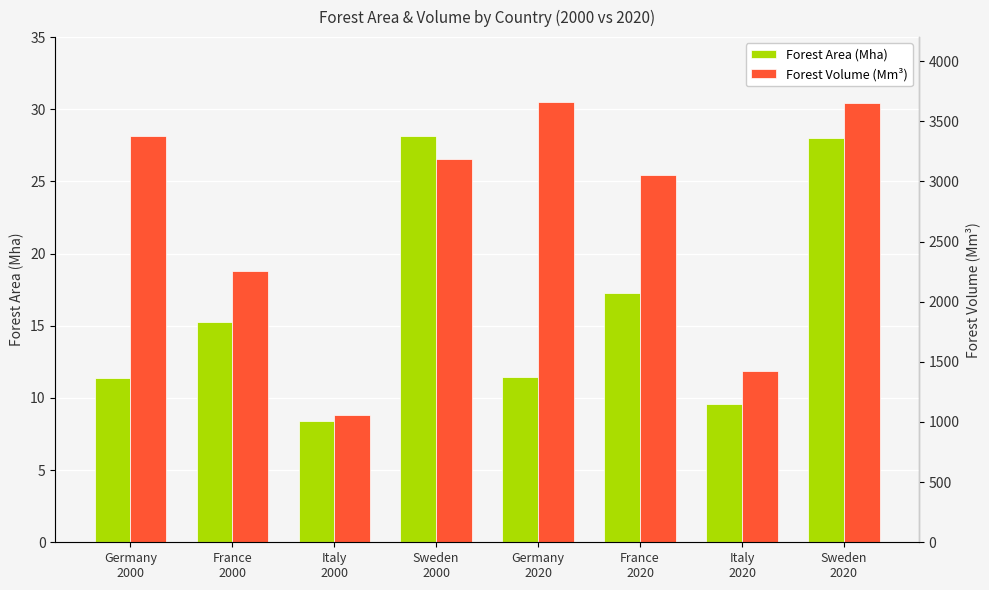

What is the total value across all series at France
2000?

2269.6